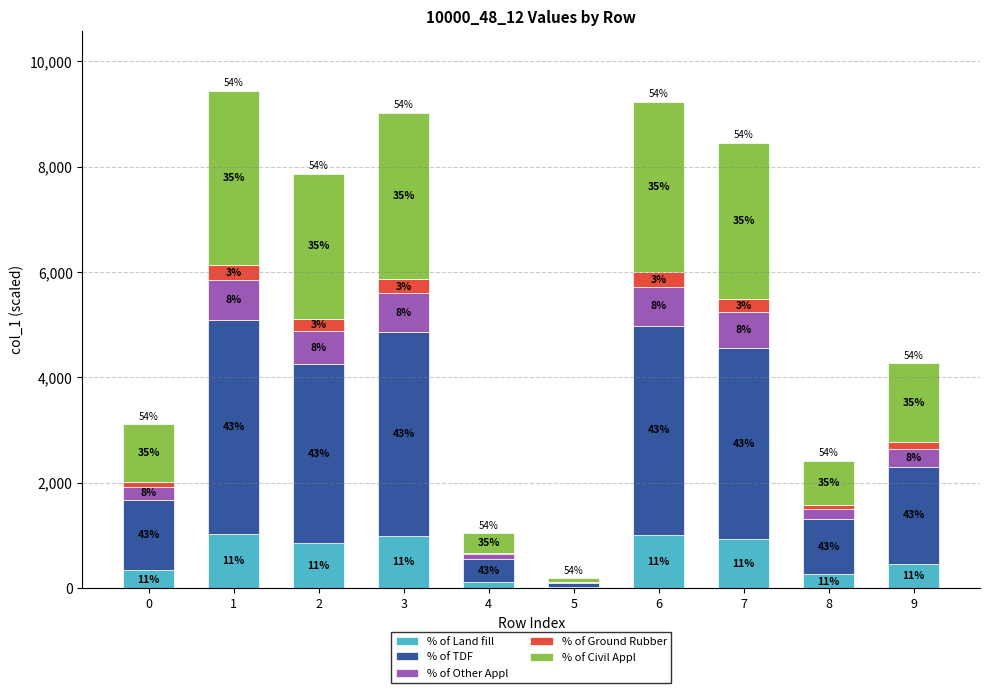

List the series in order of their peak value, lowest first.

% of Ground Rubber, % of Other Appl, % of Land fill, % of Civil Appl, % of TDF